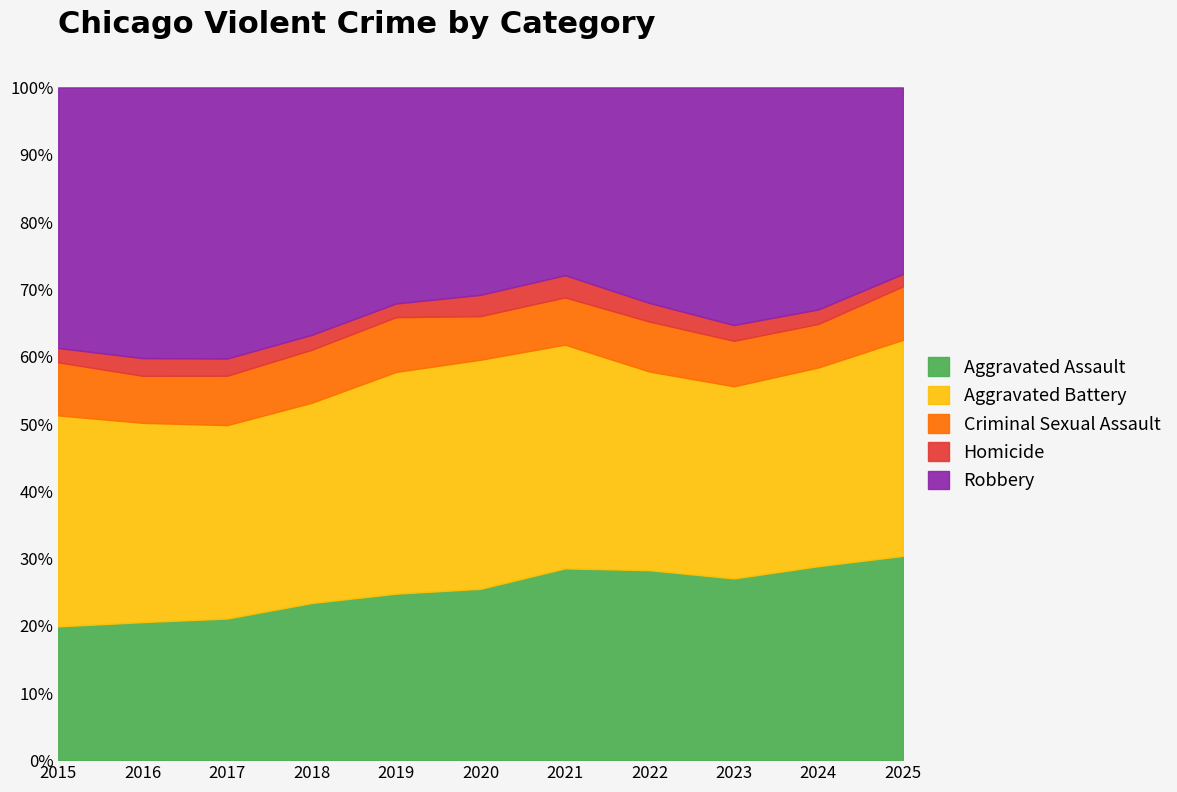

What is the total value across all series at 2020?

100.0